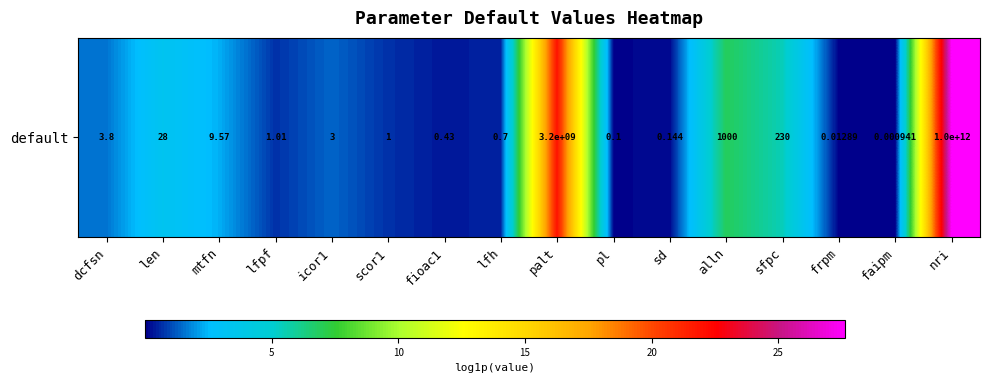

List the labels in order of value, largest first.

nri, palt, alln, sfpc, len, mtfn, dcfsn, icor1, lfpf, scor1, lfh, fioac1, sd, pl, frpm, faipm